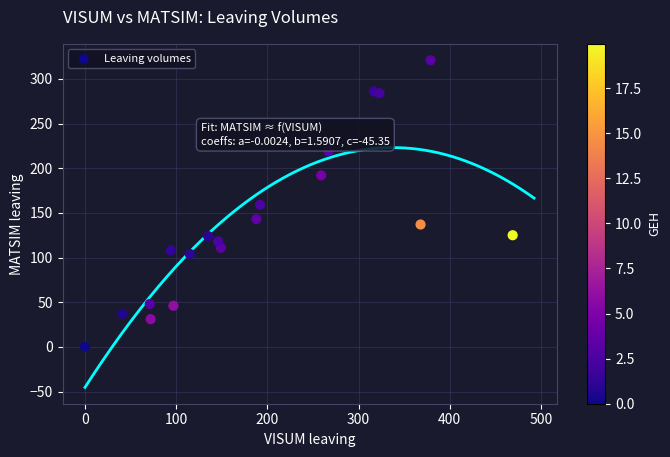

What is the range of Y values (max minus min)?

321